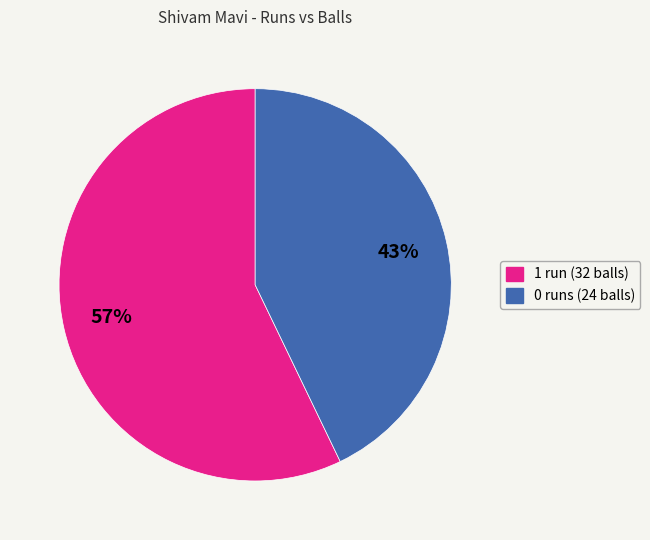

What percentage is the 0 slice, to the nearest percent?

43%